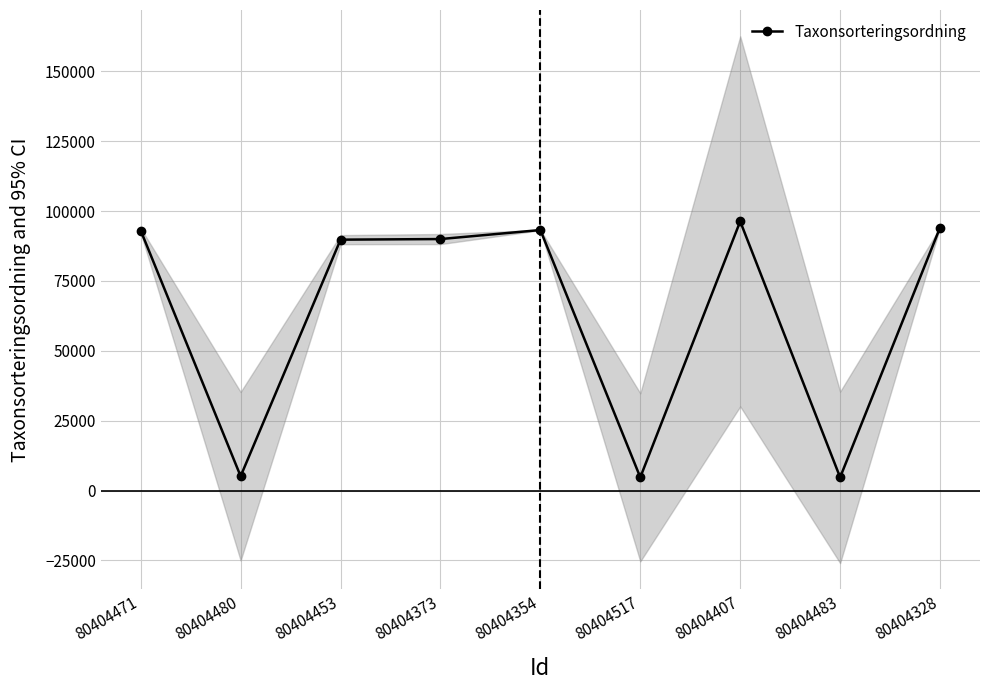

What is the greatest value displayed?

96334